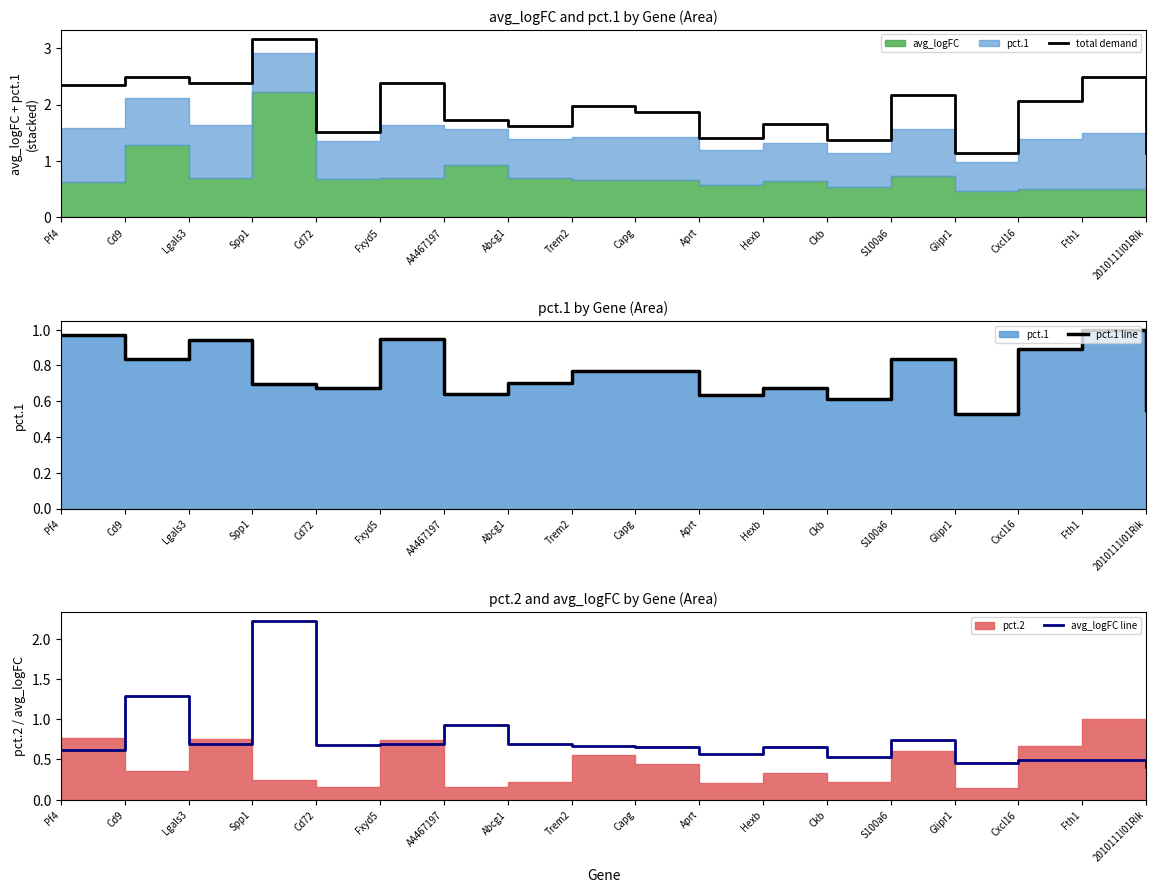

Reading right to left, extract all data points from this chart.

total demand: 2010111I01Rik=1.1	Fth1=2.5	Cxcl16=2.1	Glipr1=1.1	S100a6=2.2	Ckb=1.4	Hexb=1.7	Aprt=1.4	Capg=1.9	Trem2=2.0	Abcg1=1.6	AA467197=1.7	Fxyd5=2.4	Cd72=1.5	Spp1=3.2	Lgals3=2.4	Cd9=2.5	Pf4=2.4
pct.1 line: 2010111I01Rik=0.6	Fth1=1.0	Cxcl16=0.9	Glipr1=0.5	S100a6=0.8	Ckb=0.6	Hexb=0.7	Aprt=0.6	Capg=0.8	Trem2=0.8	Abcg1=0.7	AA467197=0.6	Fxyd5=0.9	Cd72=0.7	Spp1=0.7	Lgals3=0.9	Cd9=0.8	Pf4=1.0
avg_logFC line: 2010111I01Rik=0.4	Fth1=0.5	Cxcl16=0.5	Glipr1=0.5	S100a6=0.7	Ckb=0.5	Hexb=0.7	Aprt=0.6	Capg=0.7	Trem2=0.7	Abcg1=0.7	AA467197=0.9	Fxyd5=0.7	Cd72=0.7	Spp1=2.2	Lgals3=0.7	Cd9=1.3	Pf4=0.6